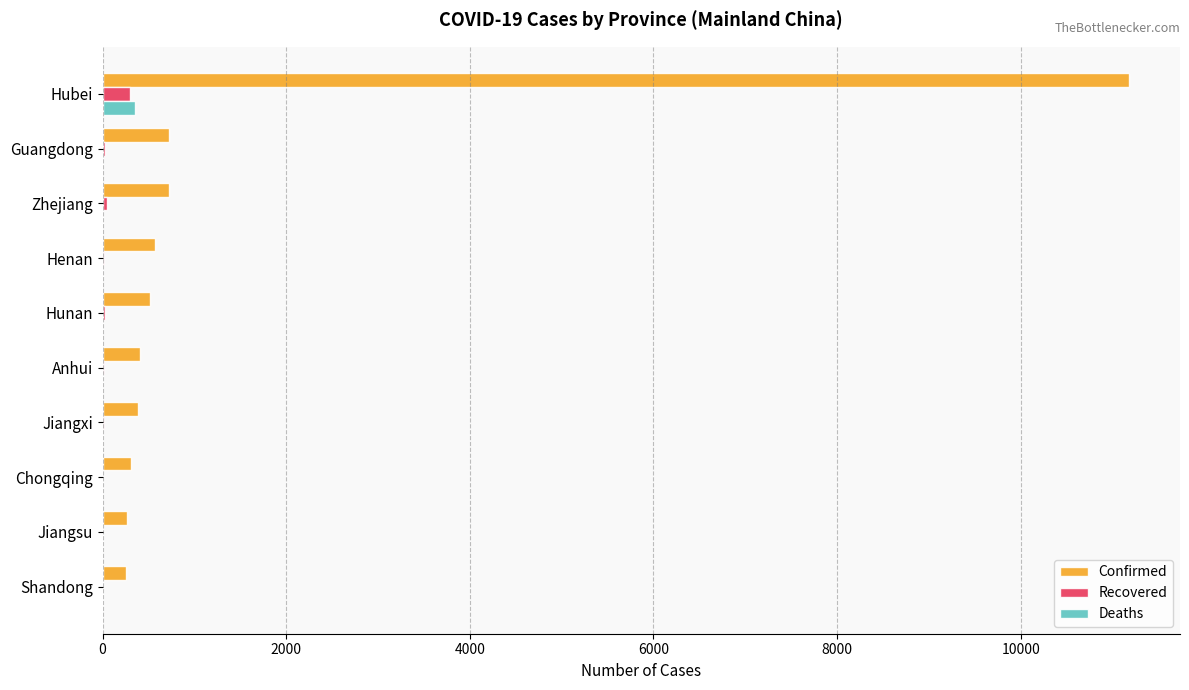

How many categories are shown in the chart?

10